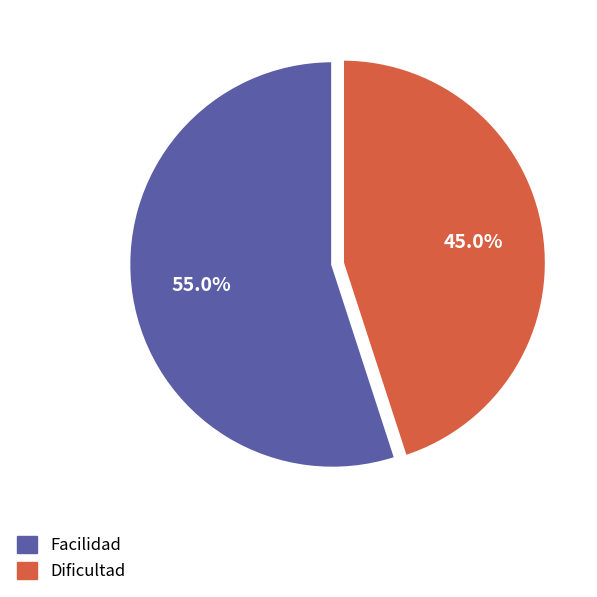

Is there a majority slice in this chart?

Yes